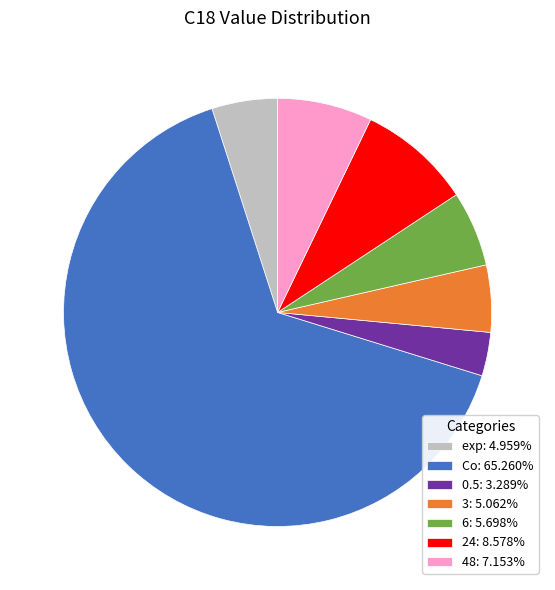

Is Co: 65.260% the majority of the pie?

Yes